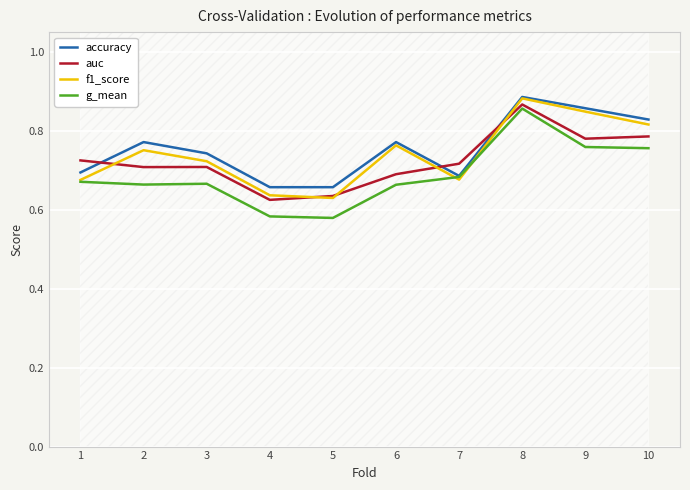

What is the difference between the maximum and minimum values in the auc series?

0.2